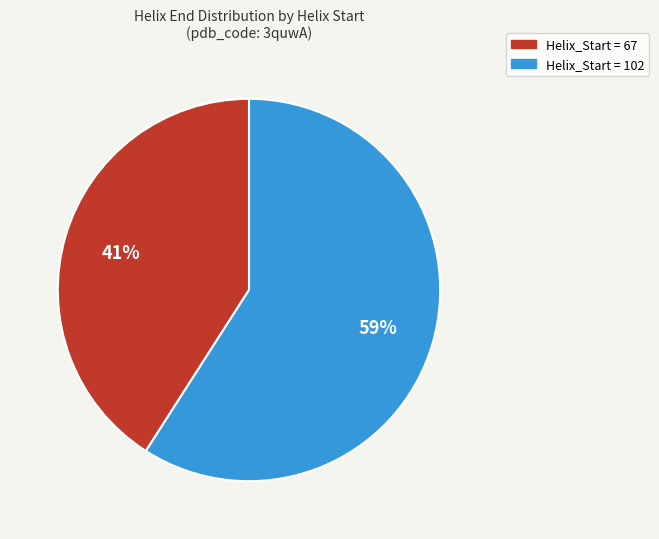

To the nearest percent, what percentage of the pie is Helix_Start = 67?

41%